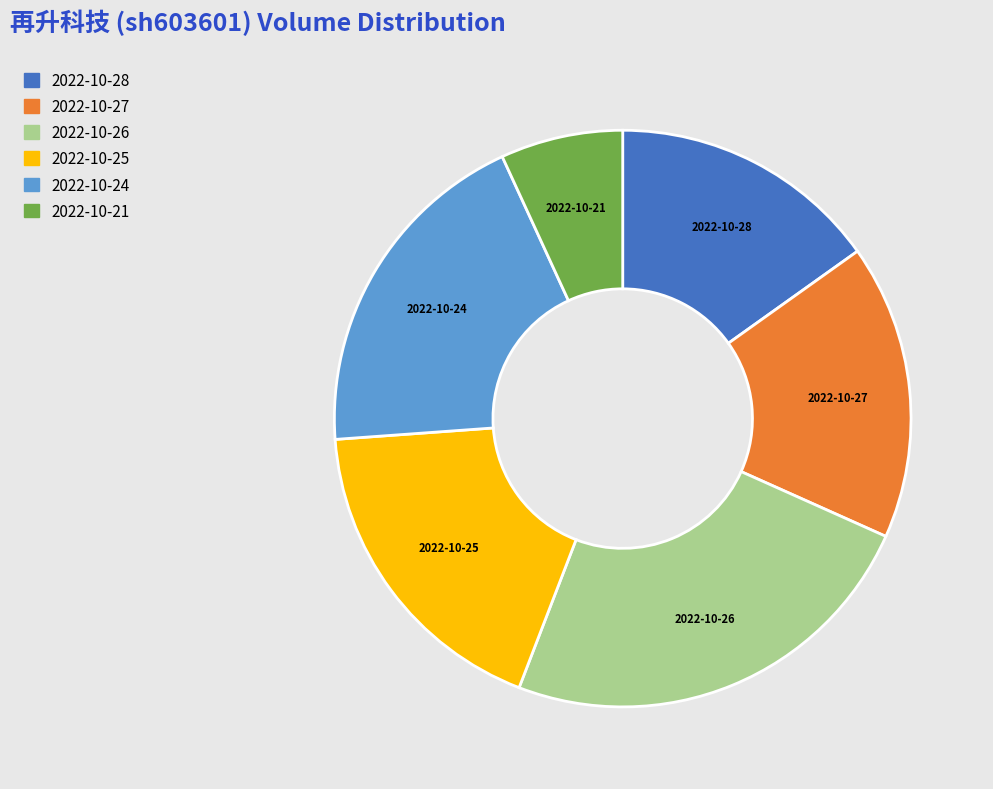

Which has a higher value, 2022-10-25 or 2022-10-27?

2022-10-25